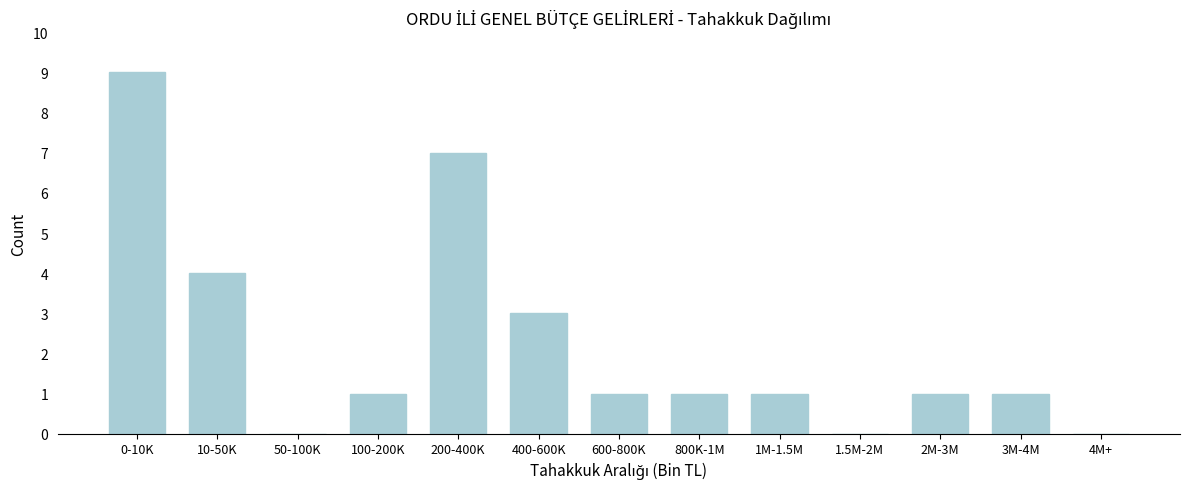

Reading left to right, what are all the values shown in this chart?

0-10K=9	10-50K=4	50-100K=0	100-200K=1	200-400K=7	400-600K=3	600-800K=1	800K-1M=1	1M-1.5M=1	1.5M-2M=0	2M-3M=1	3M-4M=1	4M+=0